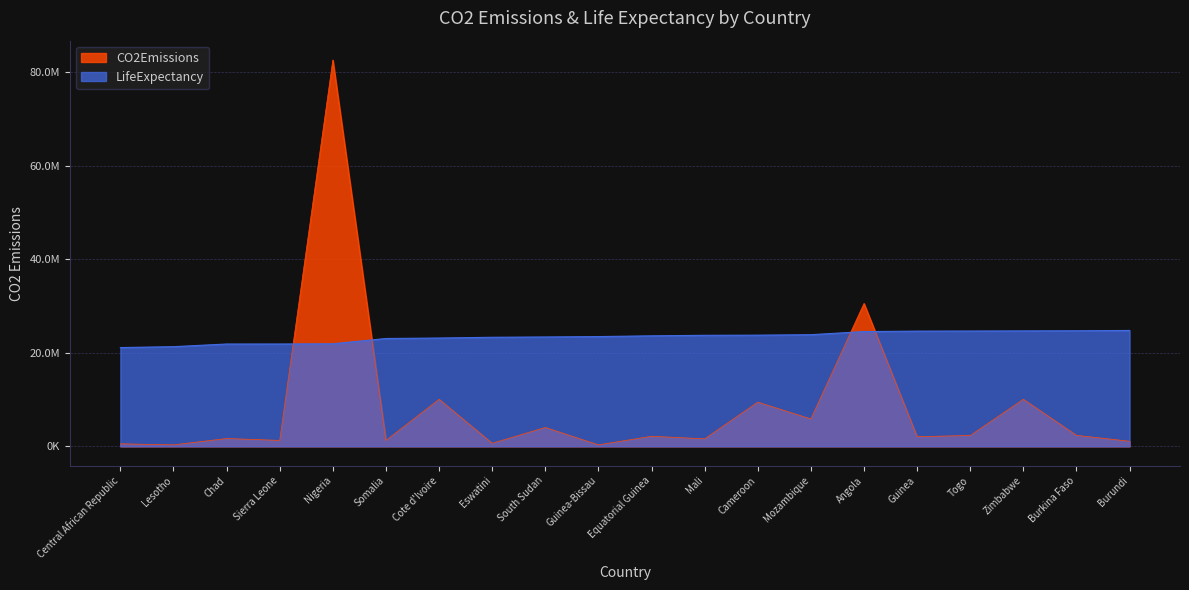

Which series has the widest spread of values?

CO2Emissions